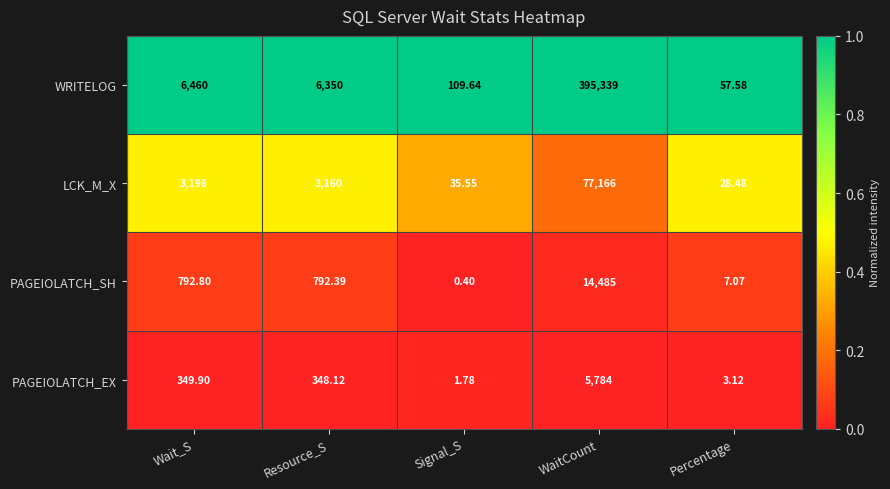

What is the difference between the highest and lowest values at Wait_S?

6110.1